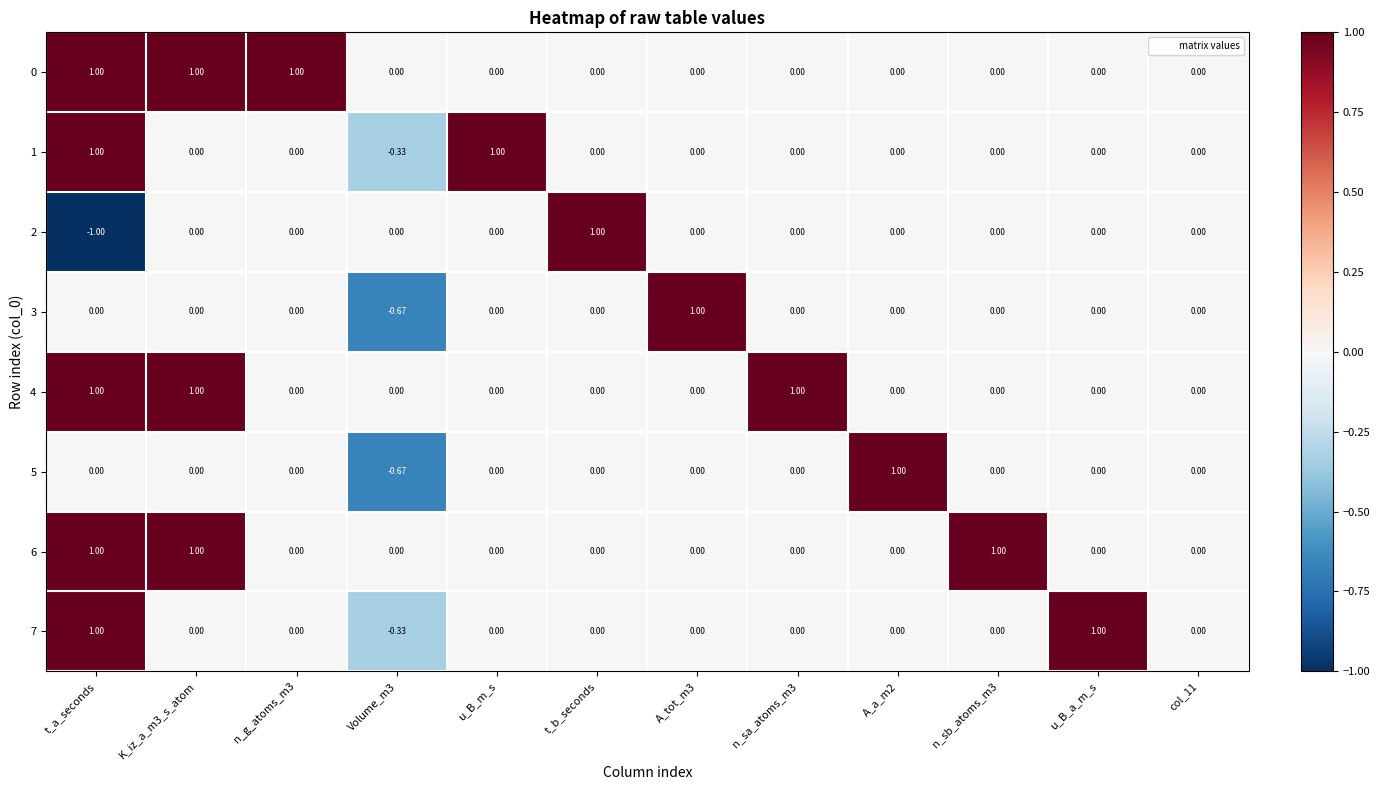

At which category is the sum across all series the highest?

t_a_seconds